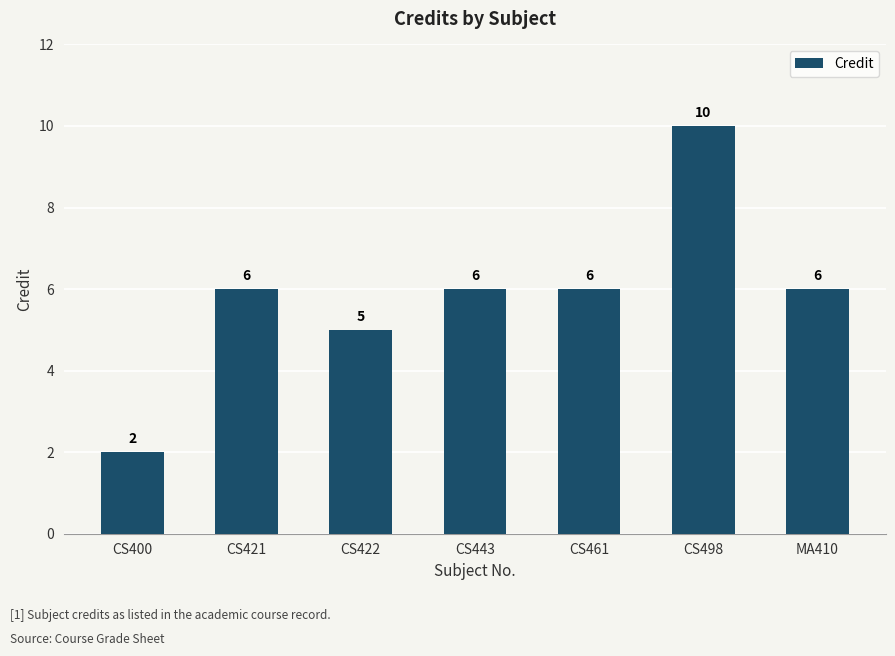

The chart shows a value of 14 at CS498. True or false?

False